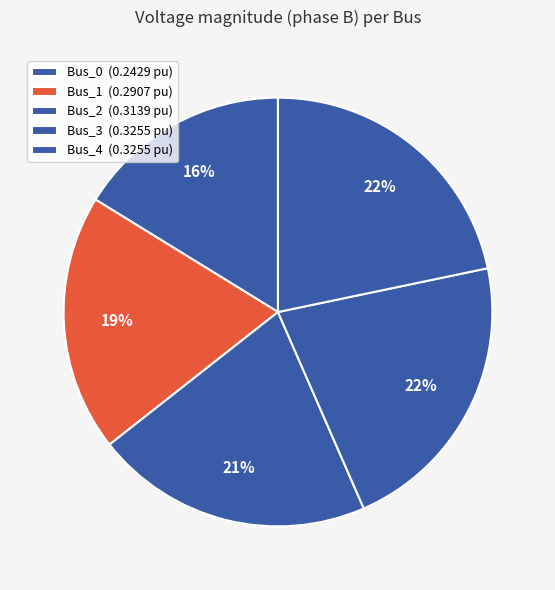

Is Bus_4 the majority of the pie?

No